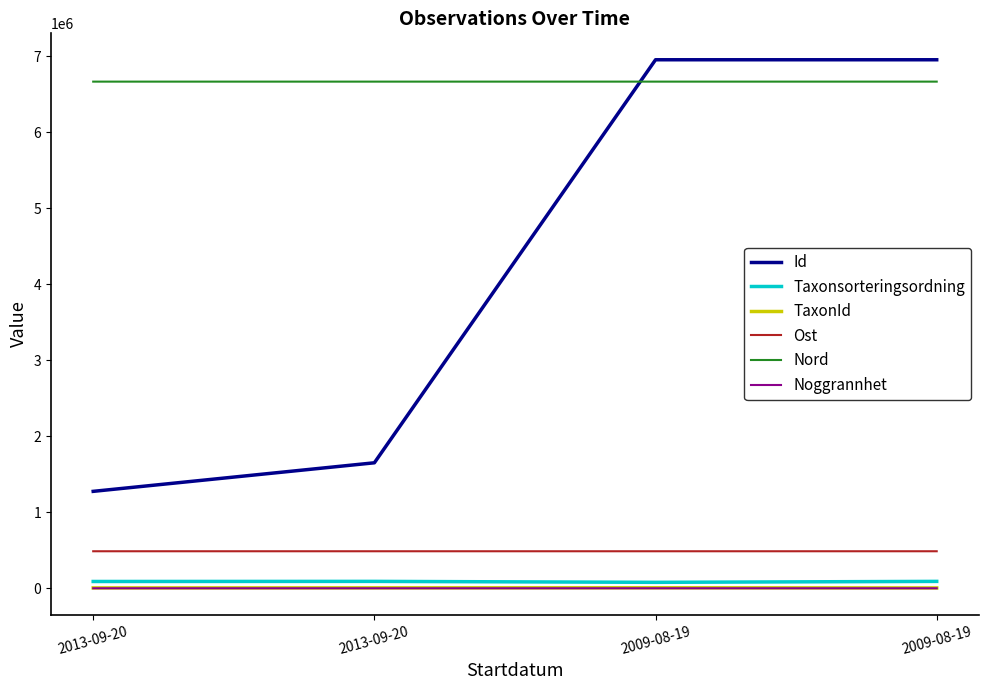

What are all the series names shown in the legend?

Id, Taxonsorteringsordning, TaxonId, Ost, Nord, Noggrannhet